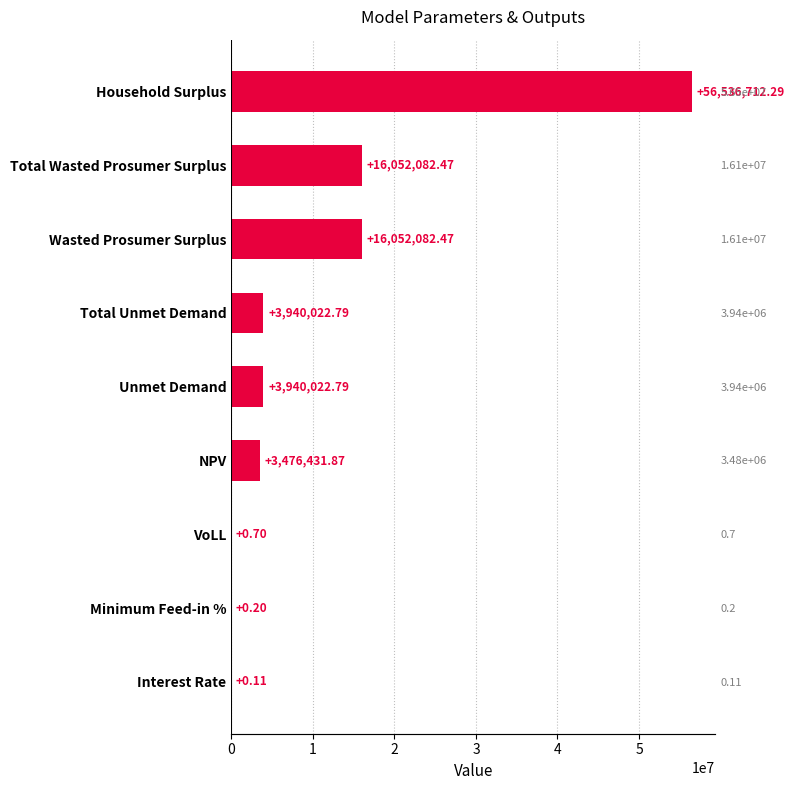

What is the greatest value displayed?

56536712.3